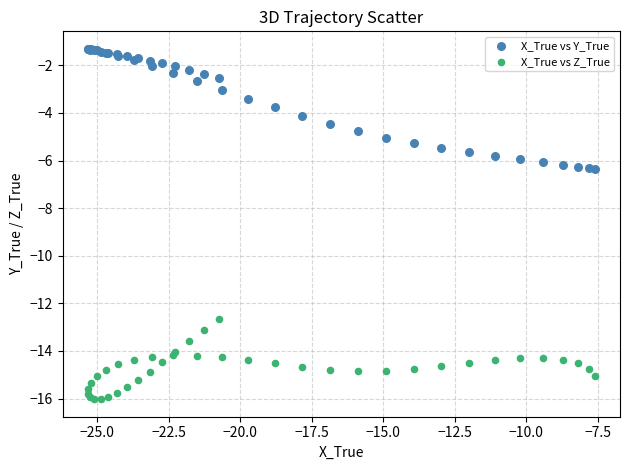

Which series contains the highest Y value?

X_True vs Y_True